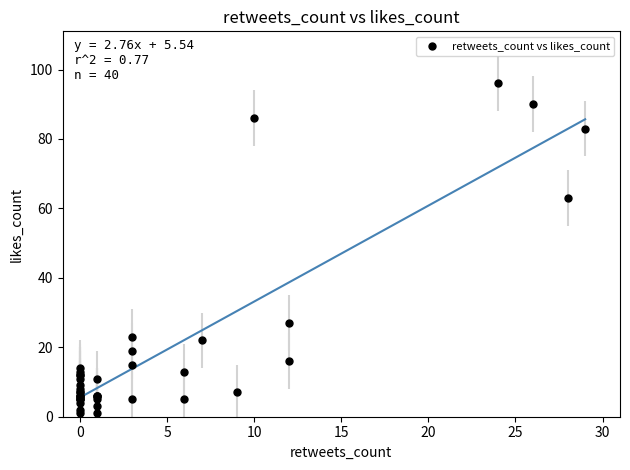

What Y value in the scatter plot is closest to 48?

63